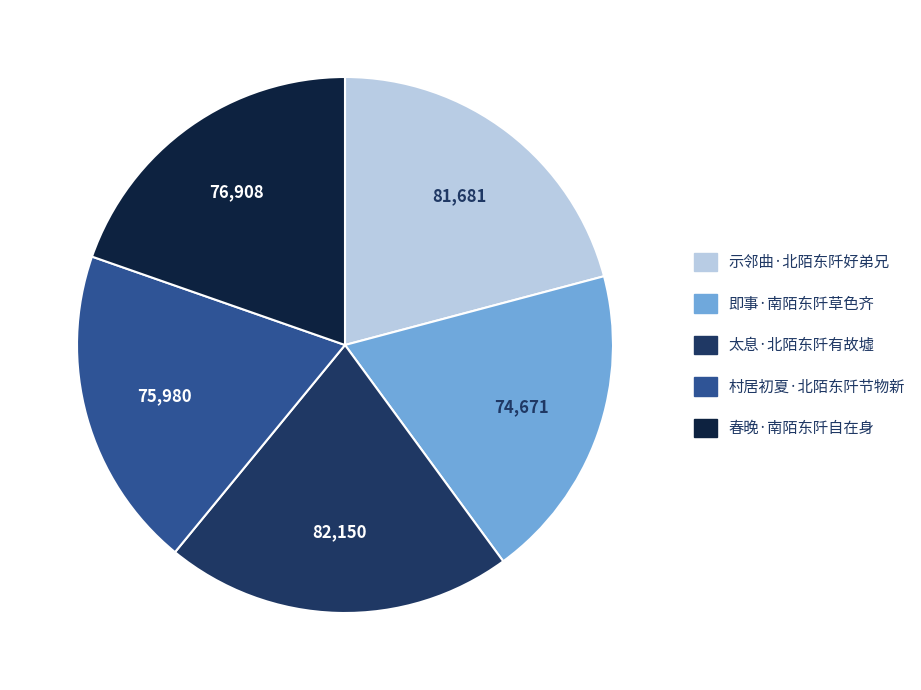

Does 示邻曲·北陌东阡好弟兄 represent more than half of the total?

No